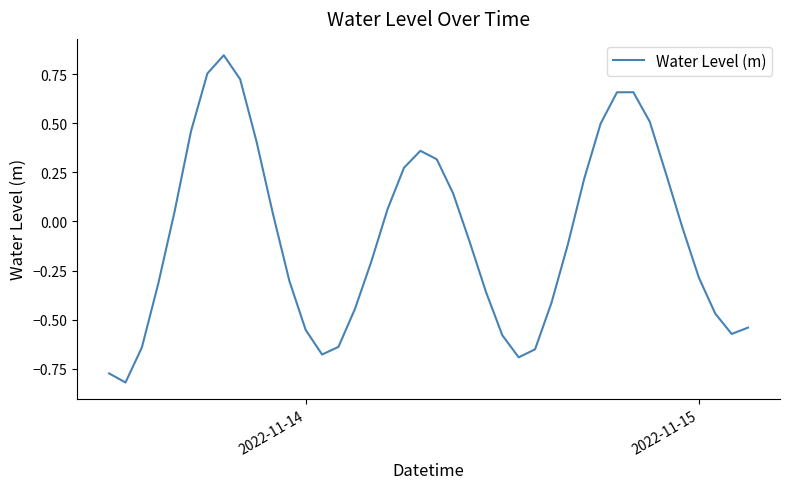

What is the difference between the maximum and minimum values?

1.7